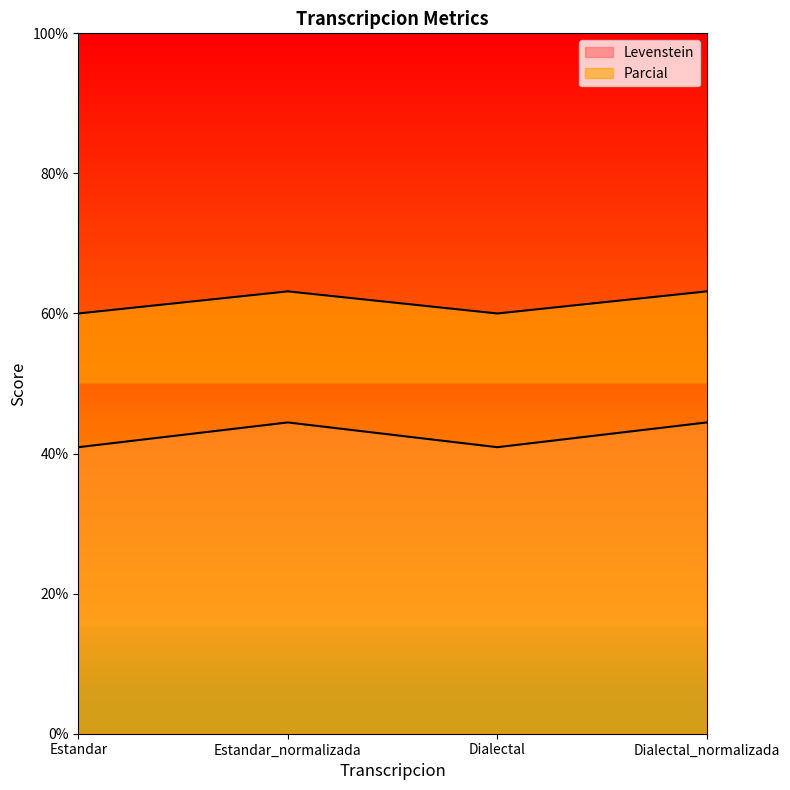

What is the label of the 3rd point from the right?

Estandar_normalizada